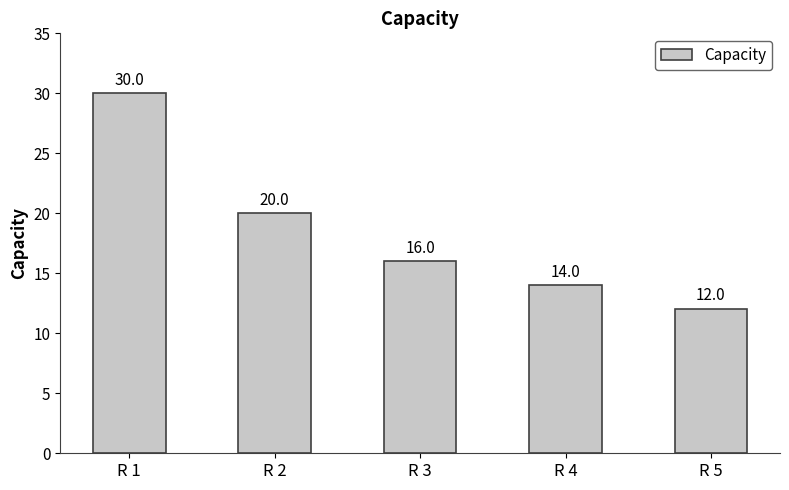

What is the value of the 1st bar from the left?

30